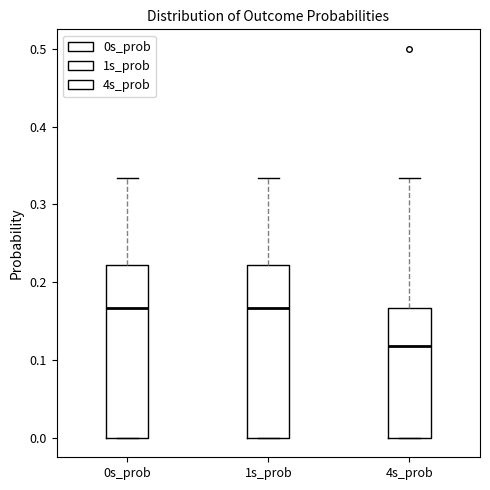

Where is the lower edge of the box for 4s_prob on the y-axis? The values are not printed on the chart, so give them approximately, as read against the axis.

0.00